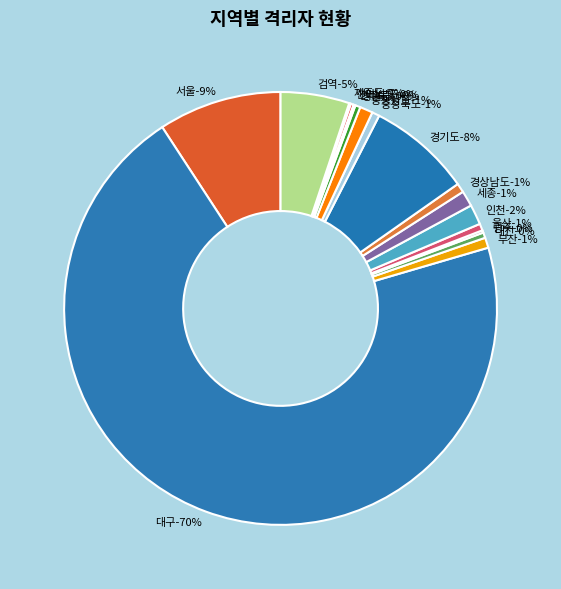

True or false: 대전 accounts for 1% of the total.

False